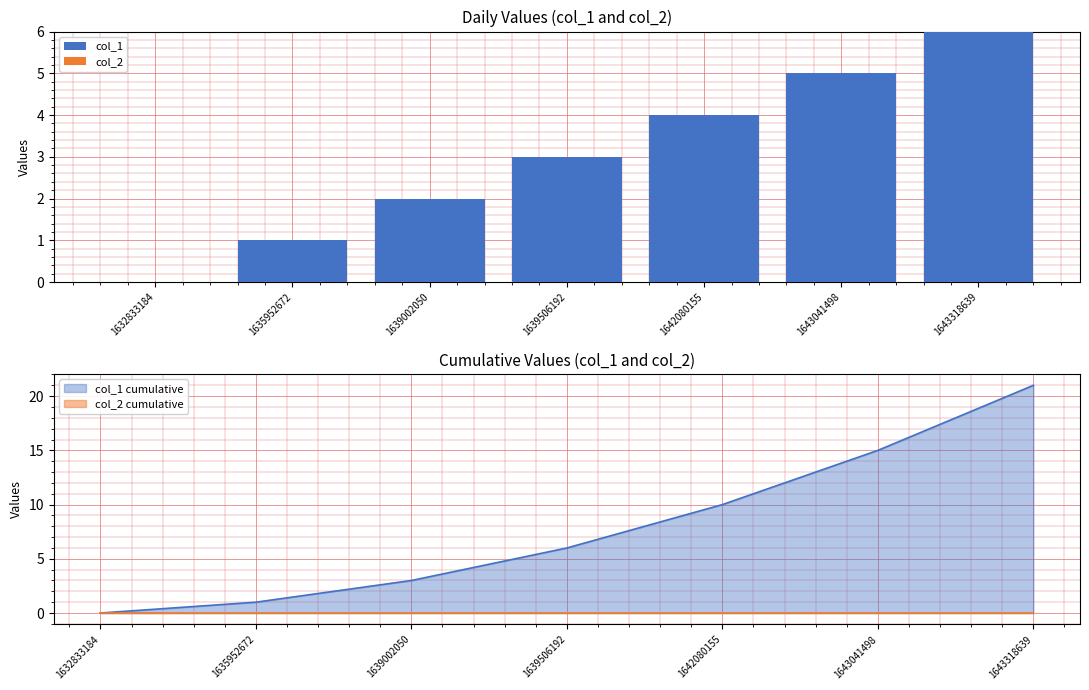

Which series has the largest range (max minus min)?

col_1